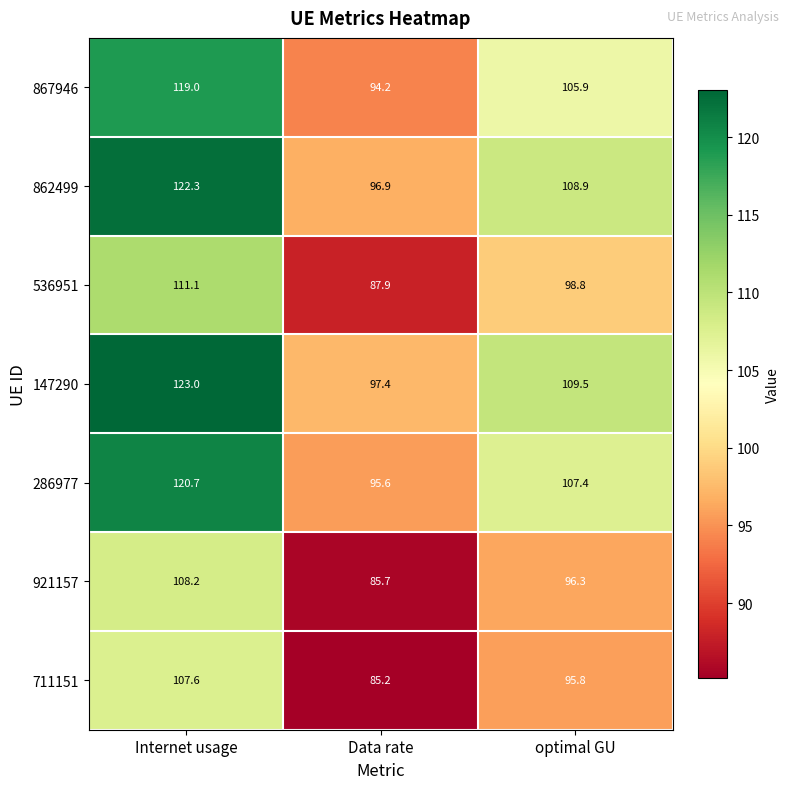

What is the highest value of the 536951 series?

111.1